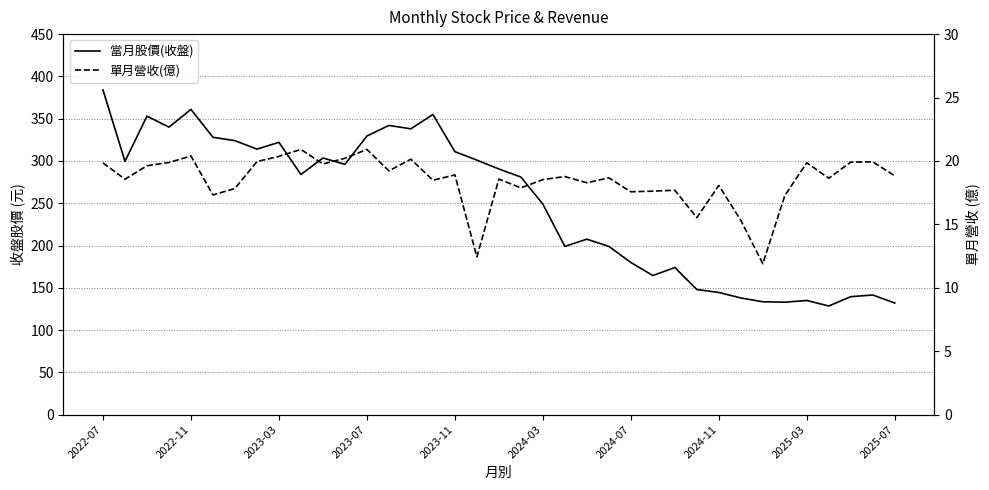

What is the sum of all 單月營收(億) values?

683.6